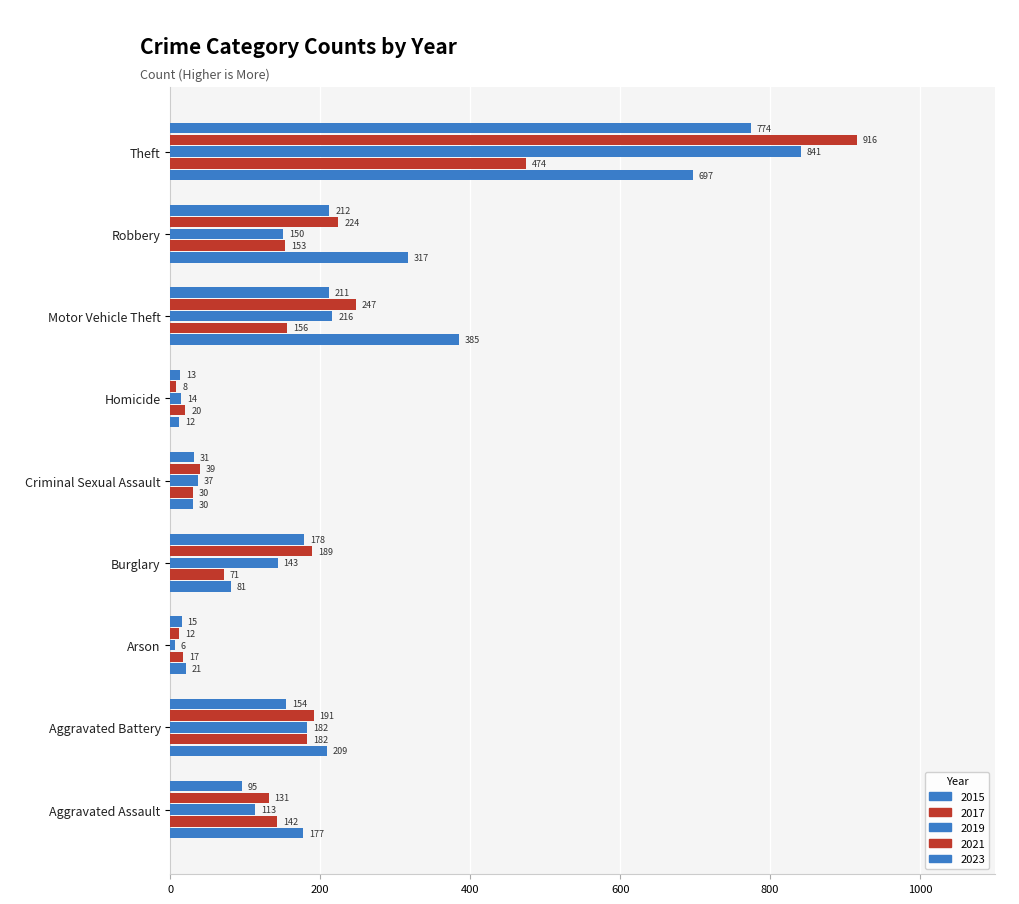

What is the label of the 9th bar from the right?

Aggravated Assault